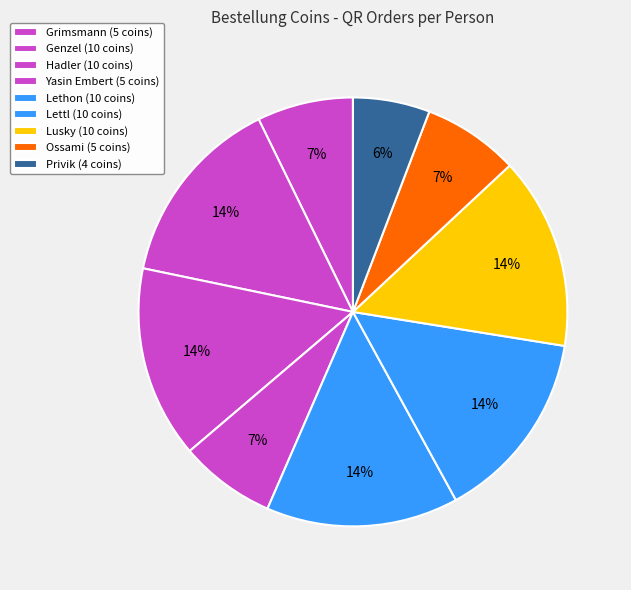

Rank the categories by value from highest to lowest.

Genzel, Hadler, Lethon, Lettl, Lusky, Grimsmann, Yasin Embert, Ossami, Privik